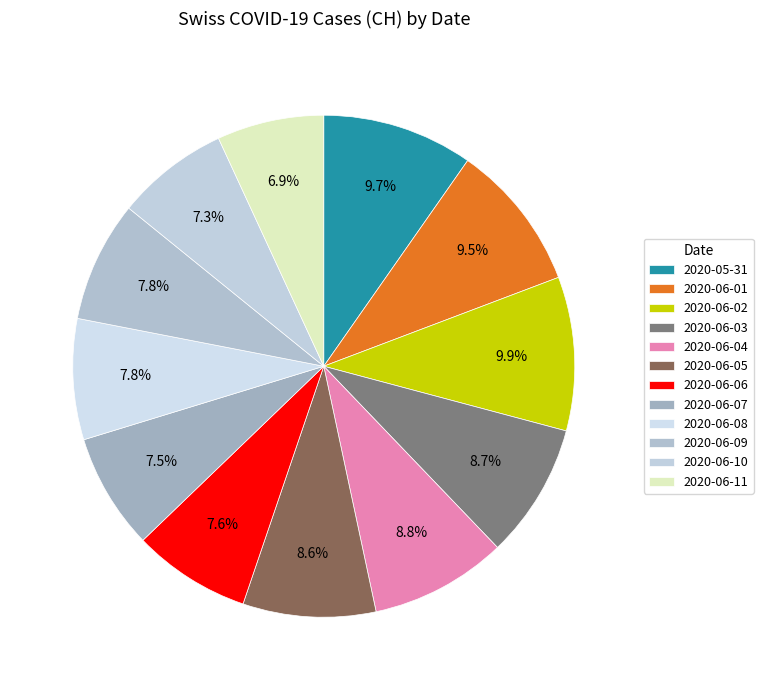

To the nearest percent, what is the combined percentage of 2020-06-04 and 2020-06-08?

17%